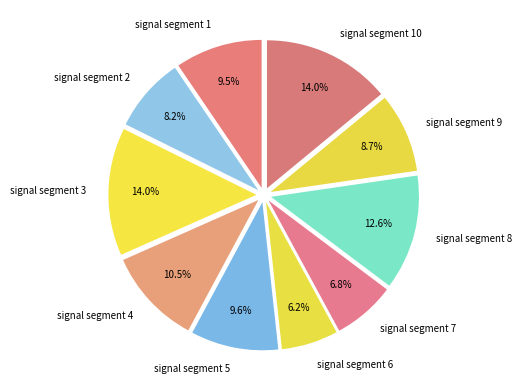

Between signal segment 7 and signal segment 6, which is larger?

signal segment 7